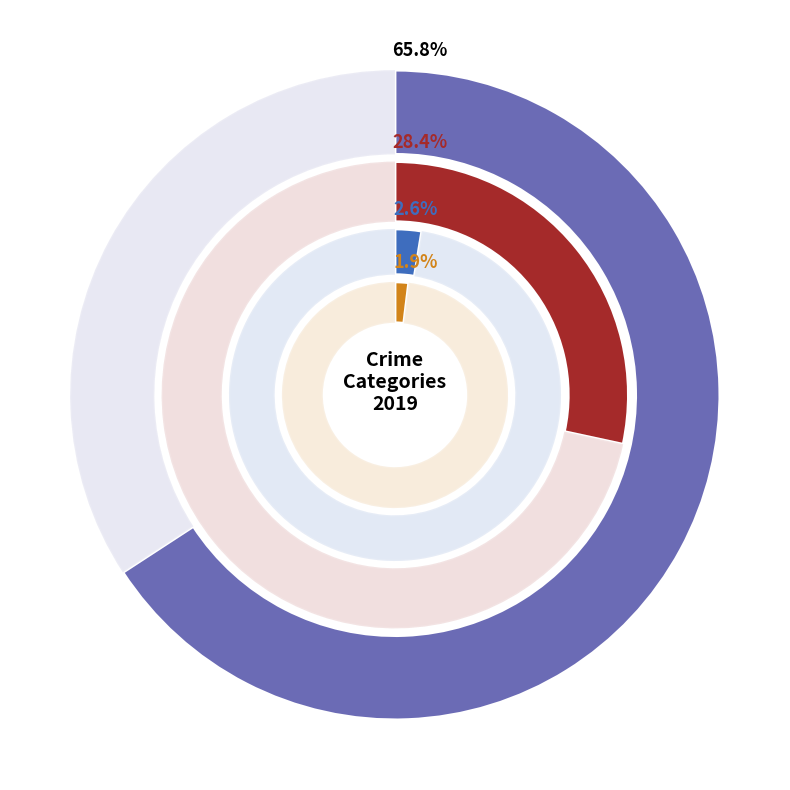

Which category accounts for the majority?

Theft